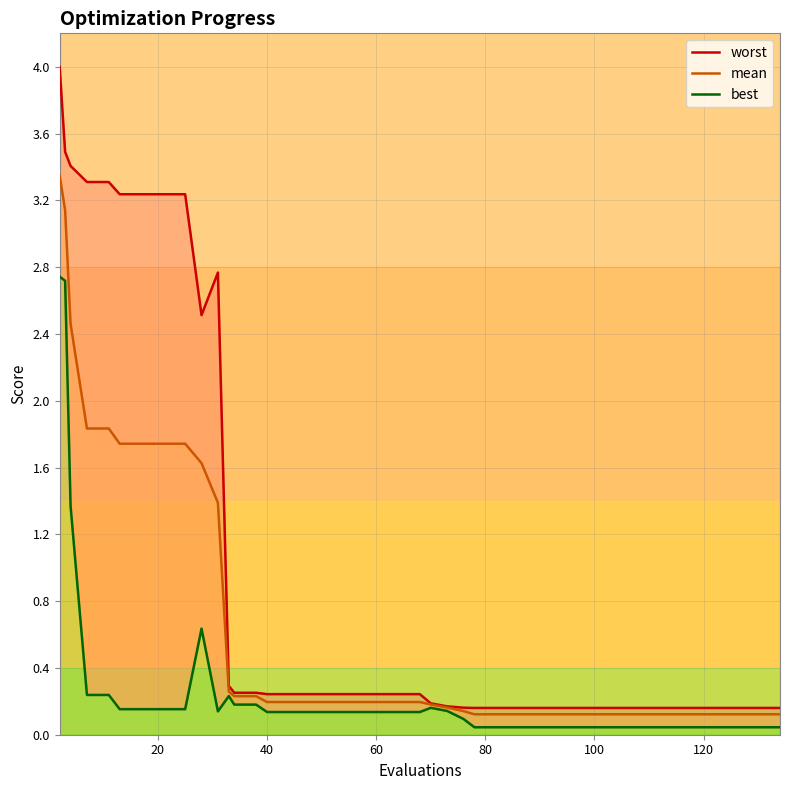

Does the chart have visible grid lines?

Yes